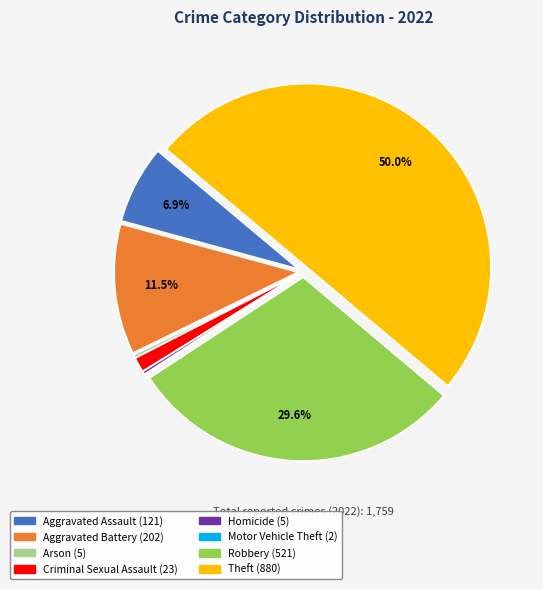

Which has a higher value, Homicide or Criminal Sexual Assault?

Criminal Sexual Assault